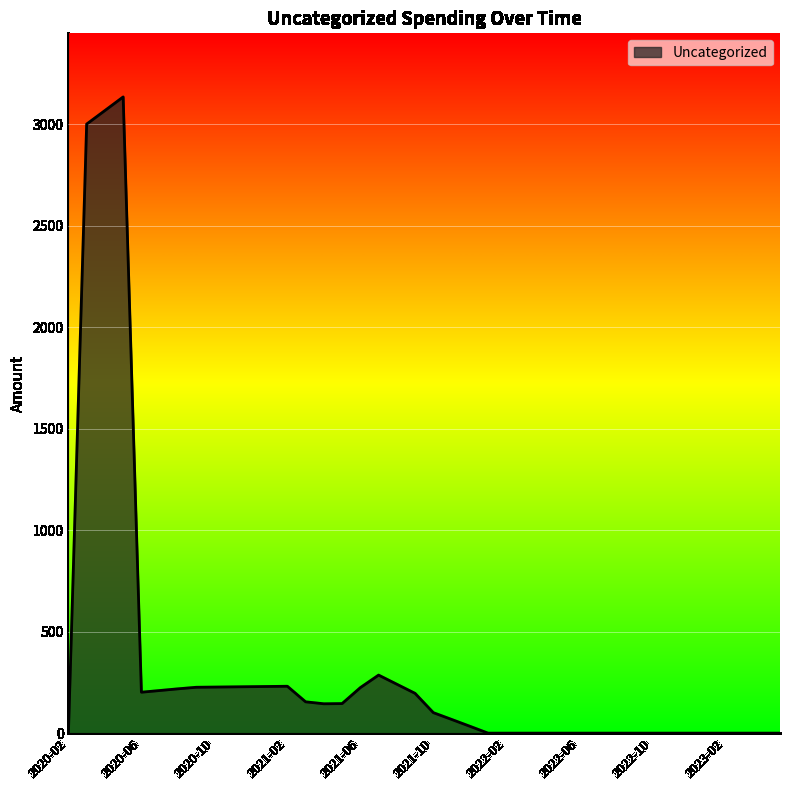

What is the greatest value displayed?

3134.3